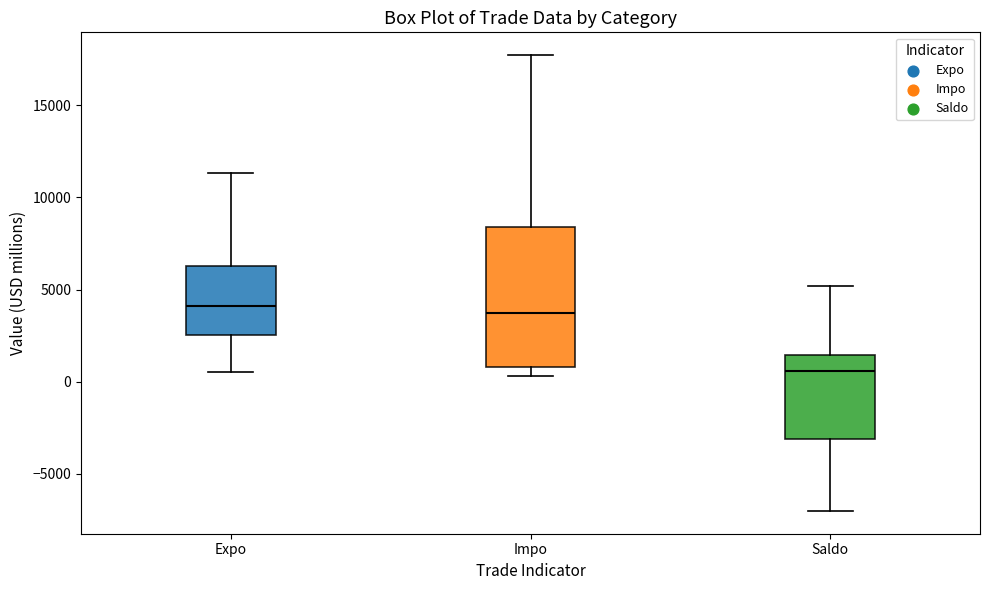

Reading left to right, transcribe this box plot: for each box, give where its median line is, the range the box spans, and where its two whiskers end, as read against the y-axis. The values are not printed on the chart, so give them approximately, as read against the axis.

Expo: median 4000, box 2500 to 6500, whiskers 500 to 11500
Impo: median 3500, box 1000 to 8500, whiskers 500 to 17500
Saldo: median 500, box -3000 to 1500, whiskers -7000 to 5000